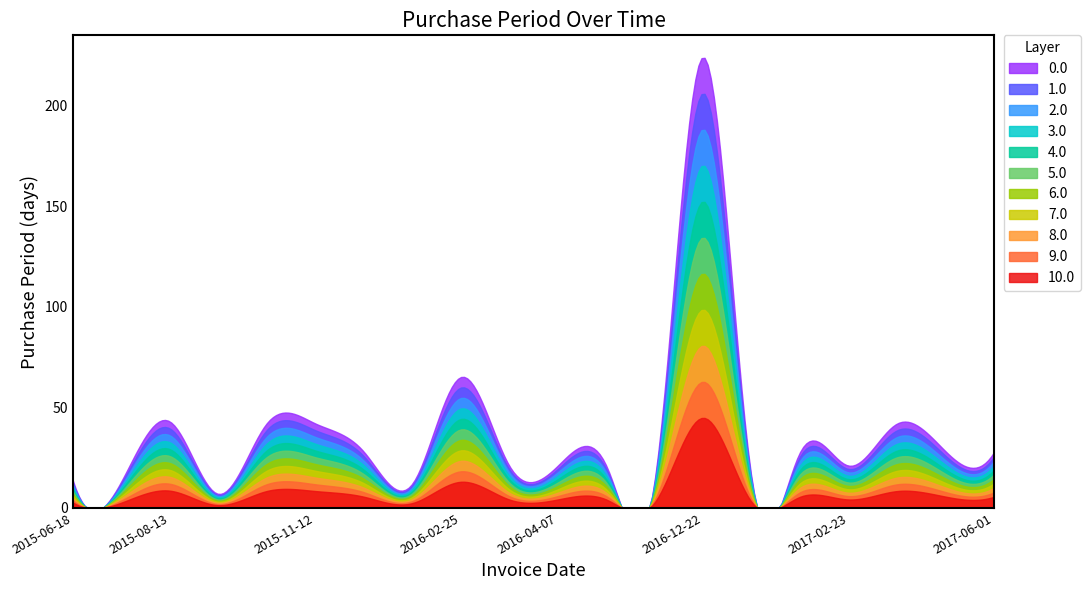

Rank the categories by value from highest to lowest.

2016-12-22, 2016-02-25, 2015-08-13, 2015-10-01, 2015-11-12, 2017-04-06, 2015-12-10, 2017-02-02, 2017-05-04, 2017-06-01, 2016-03-17, 2016-04-07, 2016-04-28, 2017-02-23, 2015-06-18, 2016-05-12, 2017-01-05, 2015-07-01, 2015-12-22, 2015-08-20